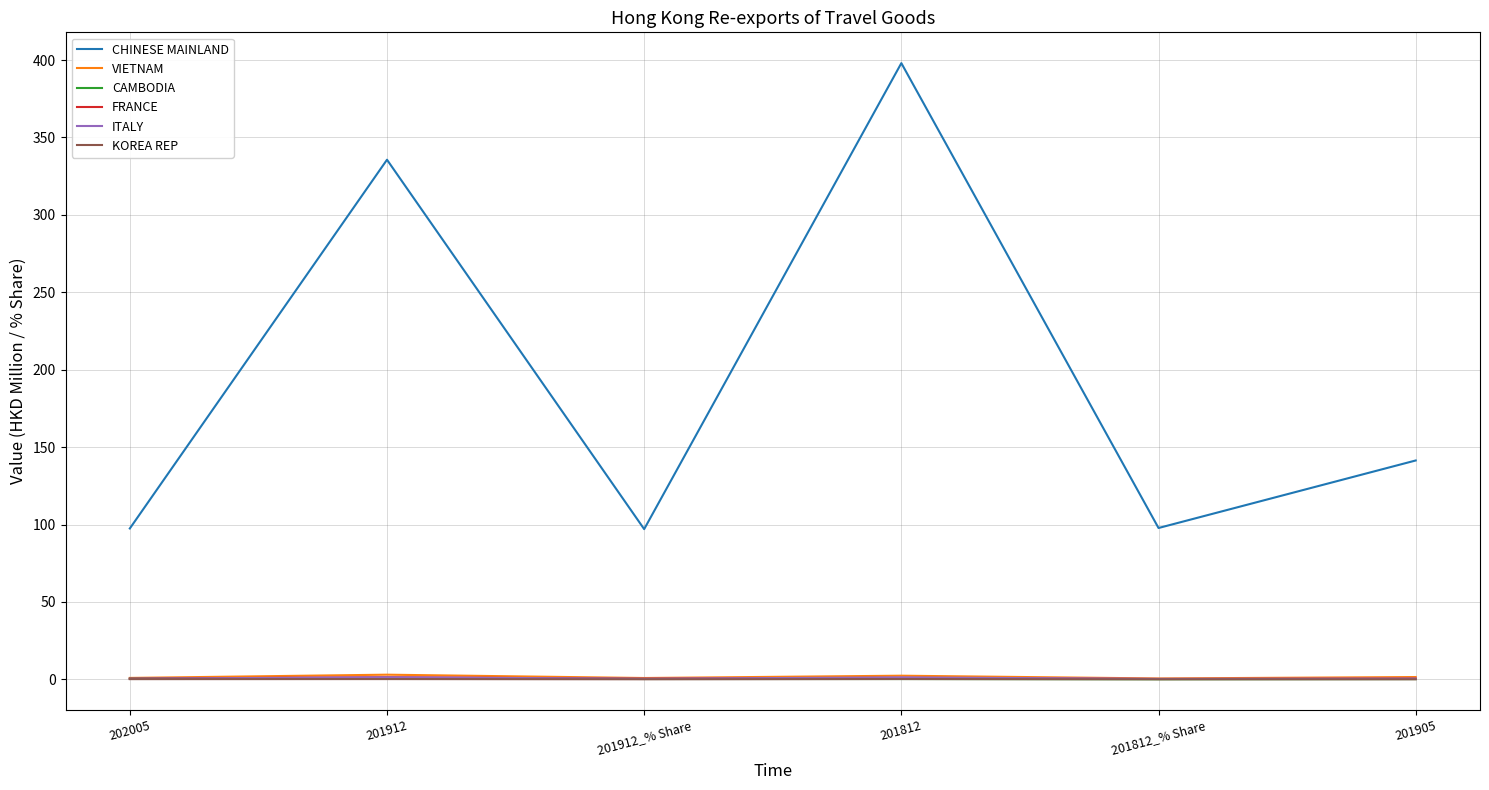

What is the spread (max minus min) of values at 201812?

397.8